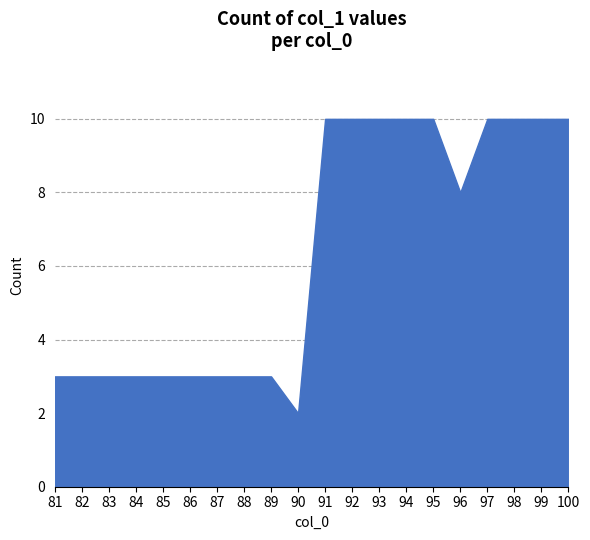

Approximately how many times larger is the value at 84 compared to 90?

1.5